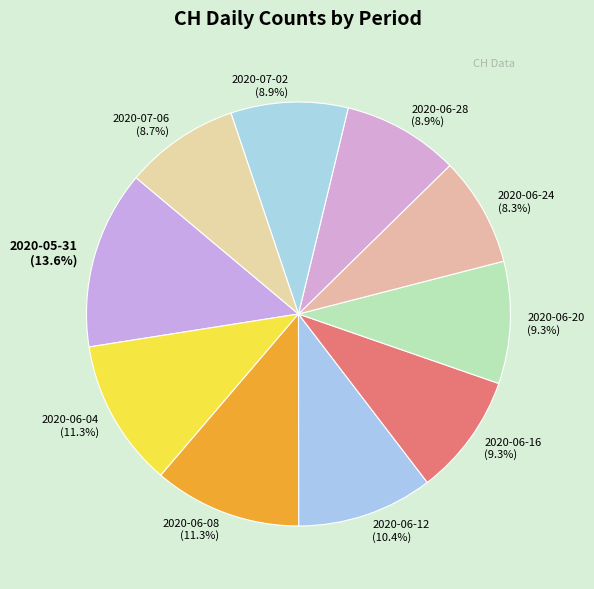

What is the ratio of the value at 2020-07-06 (8.7%) to the value at 2020-06-12 (10.4%)?

0.8